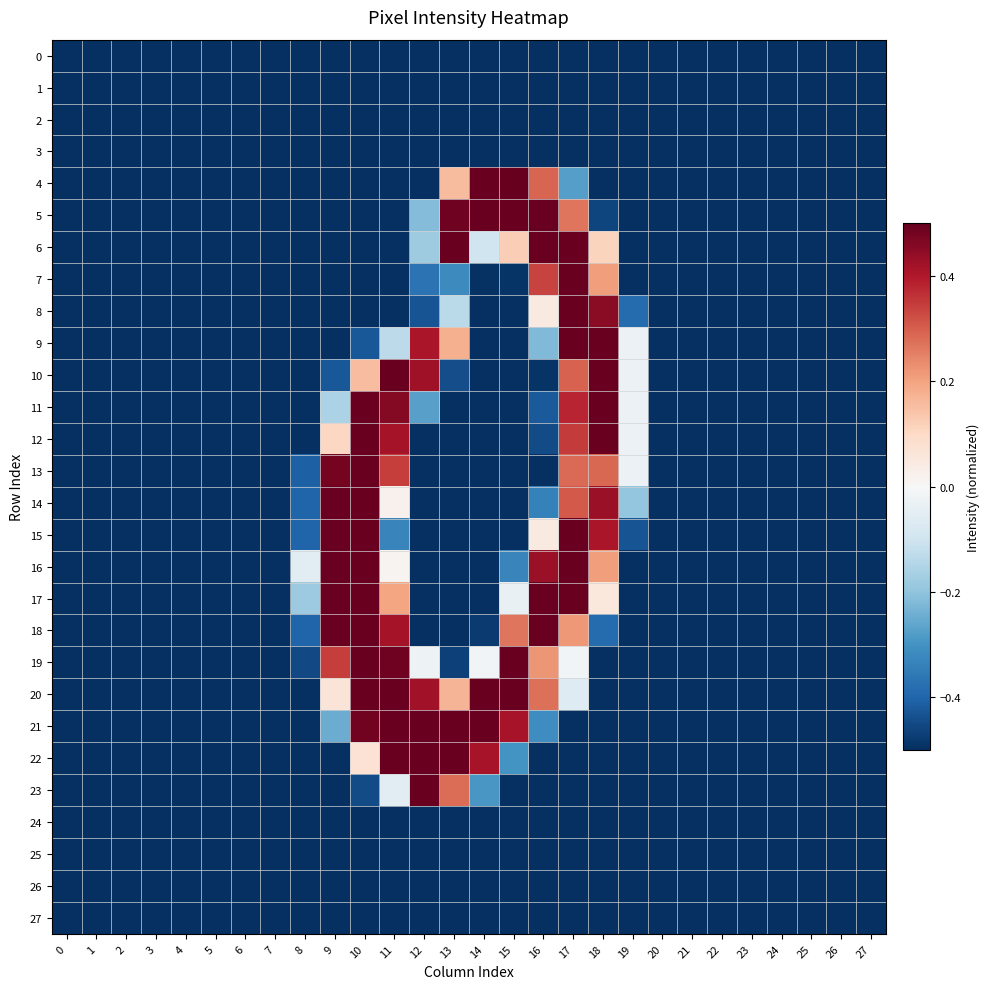

Reading left to right, transcribe all the data shown in this chart.

0: 0=-0.5	1=-0.5	2=-0.5	3=-0.5	4=-0.5	5=-0.5	6=-0.5	7=-0.5	8=-0.5	9=-0.5	10=-0.5	11=-0.5	12=-0.5	13=-0.5	14=-0.5	15=-0.5	16=-0.5	17=-0.5	18=-0.5	19=-0.5	20=-0.5	21=-0.5	22=-0.5	23=-0.5	24=-0.5	25=-0.5	26=-0.5	27=-0.5
1: 0=-0.5	1=-0.5	2=-0.5	3=-0.5	4=-0.5	5=-0.5	6=-0.5	7=-0.5	8=-0.5	9=-0.5	10=-0.5	11=-0.5	12=-0.5	13=-0.5	14=-0.5	15=-0.5	16=-0.5	17=-0.5	18=-0.5	19=-0.5	20=-0.5	21=-0.5	22=-0.5	23=-0.5	24=-0.5	25=-0.5	26=-0.5	27=-0.5
2: 0=-0.5	1=-0.5	2=-0.5	3=-0.5	4=-0.5	5=-0.5	6=-0.5	7=-0.5	8=-0.5	9=-0.5	10=-0.5	11=-0.5	12=-0.5	13=-0.5	14=-0.5	15=-0.5	16=-0.5	17=-0.5	18=-0.5	19=-0.5	20=-0.5	21=-0.5	22=-0.5	23=-0.5	24=-0.5	25=-0.5	26=-0.5	27=-0.5
3: 0=-0.5	1=-0.5	2=-0.5	3=-0.5	4=-0.5	5=-0.5	6=-0.5	7=-0.5	8=-0.5	9=-0.5	10=-0.5	11=-0.5	12=-0.5	13=-0.5	14=-0.5	15=-0.5	16=-0.5	17=-0.5	18=-0.5	19=-0.5	20=-0.5	21=-0.5	22=-0.5	23=-0.5	24=-0.5	25=-0.5	26=-0.5	27=-0.5
4: 0=-0.5	1=-0.5	2=-0.5	3=-0.5	4=-0.5	5=-0.5	6=-0.5	7=-0.5	8=-0.5	9=-0.5	10=-0.5	11=-0.5	12=-0.5	13=0.2	14=0.5	15=0.5	16=0.3	17=-0.3	18=-0.5	19=-0.5	20=-0.5	21=-0.5	22=-0.5	23=-0.5	24=-0.5	25=-0.5	26=-0.5	27=-0.5
5: 0=-0.5	1=-0.5	2=-0.5	3=-0.5	4=-0.5	5=-0.5	6=-0.5	7=-0.5	8=-0.5	9=-0.5	10=-0.5	11=-0.5	12=-0.2	13=0.5	14=0.5	15=0.5	16=0.5	17=0.3	18=-0.5	19=-0.5	20=-0.5	21=-0.5	22=-0.5	23=-0.5	24=-0.5	25=-0.5	26=-0.5	27=-0.5
6: 0=-0.5	1=-0.5	2=-0.5	3=-0.5	4=-0.5	5=-0.5	6=-0.5	7=-0.5	8=-0.5	9=-0.5	10=-0.5	11=-0.5	12=-0.2	13=0.5	14=-0.1	15=0.1	16=0.5	17=0.5	18=0.1	19=-0.5	20=-0.5	21=-0.5	22=-0.5	23=-0.5	24=-0.5	25=-0.5	26=-0.5	27=-0.5
7: 0=-0.5	1=-0.5	2=-0.5	3=-0.5	4=-0.5	5=-0.5	6=-0.5	7=-0.5	8=-0.5	9=-0.5	10=-0.5	11=-0.5	12=-0.4	13=-0.3	14=-0.5	15=-0.5	16=0.3	17=0.5	18=0.2	19=-0.5	20=-0.5	21=-0.5	22=-0.5	23=-0.5	24=-0.5	25=-0.5	26=-0.5	27=-0.5
8: 0=-0.5	1=-0.5	2=-0.5	3=-0.5	4=-0.5	5=-0.5	6=-0.5	7=-0.5	8=-0.5	9=-0.5	10=-0.5	11=-0.5	12=-0.4	13=-0.1	14=-0.5	15=-0.5	16=0.0	17=0.5	18=0.5	19=-0.4	20=-0.5	21=-0.5	22=-0.5	23=-0.5	24=-0.5	25=-0.5	26=-0.5	27=-0.5
9: 0=-0.5	1=-0.5	2=-0.5	3=-0.5	4=-0.5	5=-0.5	6=-0.5	7=-0.5	8=-0.5	9=-0.5	10=-0.4	11=-0.1	12=0.4	13=0.2	14=-0.5	15=-0.5	16=-0.2	17=0.5	18=0.5	19=-0.0	20=-0.5	21=-0.5	22=-0.5	23=-0.5	24=-0.5	25=-0.5	26=-0.5	27=-0.5
10: 0=-0.5	1=-0.5	2=-0.5	3=-0.5	4=-0.5	5=-0.5	6=-0.5	7=-0.5	8=-0.5	9=-0.4	10=0.2	11=0.5	12=0.4	13=-0.4	14=-0.5	15=-0.5	16=-0.5	17=0.3	18=0.5	19=-0.0	20=-0.5	21=-0.5	22=-0.5	23=-0.5	24=-0.5	25=-0.5	26=-0.5	27=-0.5
11: 0=-0.5	1=-0.5	2=-0.5	3=-0.5	4=-0.5	5=-0.5	6=-0.5	7=-0.5	8=-0.5	9=-0.2	10=0.5	11=0.5	12=-0.3	13=-0.5	14=-0.5	15=-0.5	16=-0.4	17=0.4	18=0.5	19=-0.0	20=-0.5	21=-0.5	22=-0.5	23=-0.5	24=-0.5	25=-0.5	26=-0.5	27=-0.5
12: 0=-0.5	1=-0.5	2=-0.5	3=-0.5	4=-0.5	5=-0.5	6=-0.5	7=-0.5	8=-0.5	9=0.1	10=0.5	11=0.4	12=-0.5	13=-0.5	14=-0.5	15=-0.5	16=-0.4	17=0.4	18=0.5	19=-0.0	20=-0.5	21=-0.5	22=-0.5	23=-0.5	24=-0.5	25=-0.5	26=-0.5	27=-0.5
13: 0=-0.5	1=-0.5	2=-0.5	3=-0.5	4=-0.5	5=-0.5	6=-0.5	7=-0.5	8=-0.4	9=0.5	10=0.5	11=0.3	12=-0.5	13=-0.5	14=-0.5	15=-0.5	16=-0.5	17=0.3	18=0.3	19=-0.0	20=-0.5	21=-0.5	22=-0.5	23=-0.5	24=-0.5	25=-0.5	26=-0.5	27=-0.5
14: 0=-0.5	1=-0.5	2=-0.5	3=-0.5	4=-0.5	5=-0.5	6=-0.5	7=-0.5	8=-0.4	9=0.5	10=0.5	11=0.0	12=-0.5	13=-0.5	14=-0.5	15=-0.5	16=-0.3	17=0.3	18=0.4	19=-0.2	20=-0.5	21=-0.5	22=-0.5	23=-0.5	24=-0.5	25=-0.5	26=-0.5	27=-0.5
15: 0=-0.5	1=-0.5	2=-0.5	3=-0.5	4=-0.5	5=-0.5	6=-0.5	7=-0.5	8=-0.4	9=0.5	10=0.5	11=-0.3	12=-0.5	13=-0.5	14=-0.5	15=-0.5	16=0.0	17=0.5	18=0.4	19=-0.4	20=-0.5	21=-0.5	22=-0.5	23=-0.5	24=-0.5	25=-0.5	26=-0.5	27=-0.5
16: 0=-0.5	1=-0.5	2=-0.5	3=-0.5	4=-0.5	5=-0.5	6=-0.5	7=-0.5	8=-0.1	9=0.5	10=0.5	11=0.0	12=-0.5	13=-0.5	14=-0.5	15=-0.3	16=0.4	17=0.5	18=0.2	19=-0.5	20=-0.5	21=-0.5	22=-0.5	23=-0.5	24=-0.5	25=-0.5	26=-0.5	27=-0.5
17: 0=-0.5	1=-0.5	2=-0.5	3=-0.5	4=-0.5	5=-0.5	6=-0.5	7=-0.5	8=-0.2	9=0.5	10=0.5	11=0.2	12=-0.5	13=-0.5	14=-0.5	15=-0.0	16=0.5	17=0.5	18=0.1	19=-0.5	20=-0.5	21=-0.5	22=-0.5	23=-0.5	24=-0.5	25=-0.5	26=-0.5	27=-0.5
18: 0=-0.5	1=-0.5	2=-0.5	3=-0.5	4=-0.5	5=-0.5	6=-0.5	7=-0.5	8=-0.4	9=0.5	10=0.5	11=0.4	12=-0.5	13=-0.5	14=-0.5	15=0.3	16=0.5	17=0.2	18=-0.4	19=-0.5	20=-0.5	21=-0.5	22=-0.5	23=-0.5	24=-0.5	25=-0.5	26=-0.5	27=-0.5
19: 0=-0.5	1=-0.5	2=-0.5	3=-0.5	4=-0.5	5=-0.5	6=-0.5	7=-0.5	8=-0.5	9=0.3	10=0.5	11=0.5	12=-0.0	13=-0.5	14=-0.0	15=0.5	16=0.2	17=-0.0	18=-0.5	19=-0.5	20=-0.5	21=-0.5	22=-0.5	23=-0.5	24=-0.5	25=-0.5	26=-0.5	27=-0.5
20: 0=-0.5	1=-0.5	2=-0.5	3=-0.5	4=-0.5	5=-0.5	6=-0.5	7=-0.5	8=-0.5	9=0.1	10=0.5	11=0.5	12=0.4	13=0.2	14=0.5	15=0.5	16=0.3	17=-0.1	18=-0.5	19=-0.5	20=-0.5	21=-0.5	22=-0.5	23=-0.5	24=-0.5	25=-0.5	26=-0.5	27=-0.5
21: 0=-0.5	1=-0.5	2=-0.5	3=-0.5	4=-0.5	5=-0.5	6=-0.5	7=-0.5	8=-0.5	9=-0.2	10=0.5	11=0.5	12=0.5	13=0.5	14=0.5	15=0.4	16=-0.3	17=-0.5	18=-0.5	19=-0.5	20=-0.5	21=-0.5	22=-0.5	23=-0.5	24=-0.5	25=-0.5	26=-0.5	27=-0.5
22: 0=-0.5	1=-0.5	2=-0.5	3=-0.5	4=-0.5	5=-0.5	6=-0.5	7=-0.5	8=-0.5	9=-0.5	10=0.1	11=0.5	12=0.5	13=0.5	14=0.4	15=-0.3	16=-0.5	17=-0.5	18=-0.5	19=-0.5	20=-0.5	21=-0.5	22=-0.5	23=-0.5	24=-0.5	25=-0.5	26=-0.5	27=-0.5
23: 0=-0.5	1=-0.5	2=-0.5	3=-0.5	4=-0.5	5=-0.5	6=-0.5	7=-0.5	8=-0.5	9=-0.5	10=-0.4	11=-0.1	12=0.5	13=0.3	14=-0.3	15=-0.5	16=-0.5	17=-0.5	18=-0.5	19=-0.5	20=-0.5	21=-0.5	22=-0.5	23=-0.5	24=-0.5	25=-0.5	26=-0.5	27=-0.5
24: 0=-0.5	1=-0.5	2=-0.5	3=-0.5	4=-0.5	5=-0.5	6=-0.5	7=-0.5	8=-0.5	9=-0.5	10=-0.5	11=-0.5	12=-0.5	13=-0.5	14=-0.5	15=-0.5	16=-0.5	17=-0.5	18=-0.5	19=-0.5	20=-0.5	21=-0.5	22=-0.5	23=-0.5	24=-0.5	25=-0.5	26=-0.5	27=-0.5
25: 0=-0.5	1=-0.5	2=-0.5	3=-0.5	4=-0.5	5=-0.5	6=-0.5	7=-0.5	8=-0.5	9=-0.5	10=-0.5	11=-0.5	12=-0.5	13=-0.5	14=-0.5	15=-0.5	16=-0.5	17=-0.5	18=-0.5	19=-0.5	20=-0.5	21=-0.5	22=-0.5	23=-0.5	24=-0.5	25=-0.5	26=-0.5	27=-0.5
26: 0=-0.5	1=-0.5	2=-0.5	3=-0.5	4=-0.5	5=-0.5	6=-0.5	7=-0.5	8=-0.5	9=-0.5	10=-0.5	11=-0.5	12=-0.5	13=-0.5	14=-0.5	15=-0.5	16=-0.5	17=-0.5	18=-0.5	19=-0.5	20=-0.5	21=-0.5	22=-0.5	23=-0.5	24=-0.5	25=-0.5	26=-0.5	27=-0.5
27: 0=-0.5	1=-0.5	2=-0.5	3=-0.5	4=-0.5	5=-0.5	6=-0.5	7=-0.5	8=-0.5	9=-0.5	10=-0.5	11=-0.5	12=-0.5	13=-0.5	14=-0.5	15=-0.5	16=-0.5	17=-0.5	18=-0.5	19=-0.5	20=-0.5	21=-0.5	22=-0.5	23=-0.5	24=-0.5	25=-0.5	26=-0.5	27=-0.5